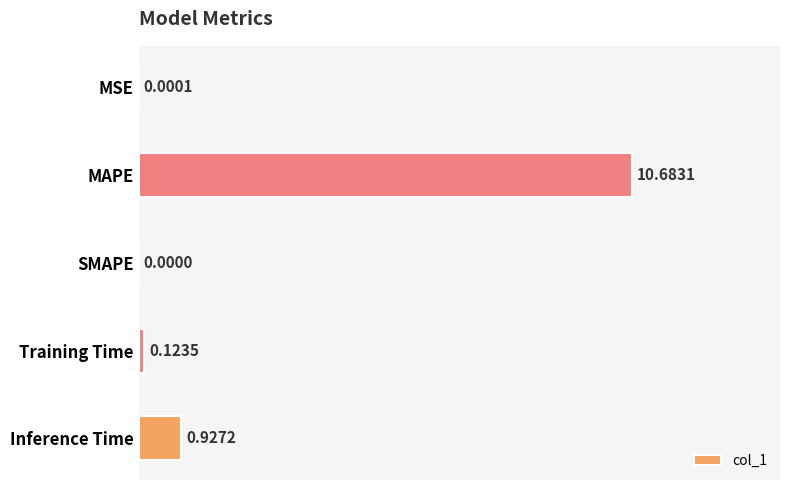

What is the sum of all values?

11.7